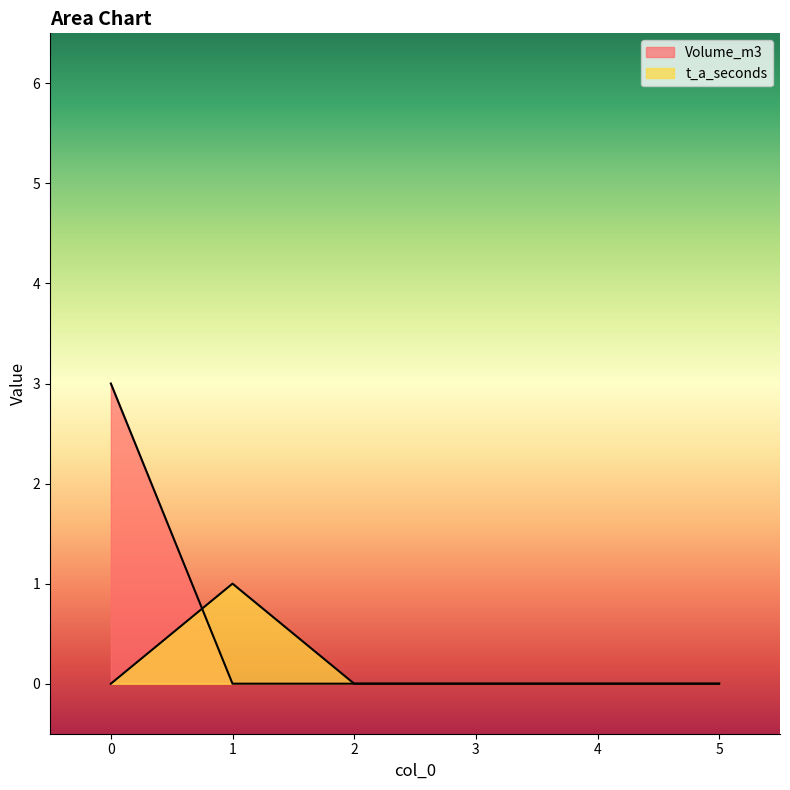

Rank the series by their average value, from highest to lowest.

Volume_m3, t_a_seconds